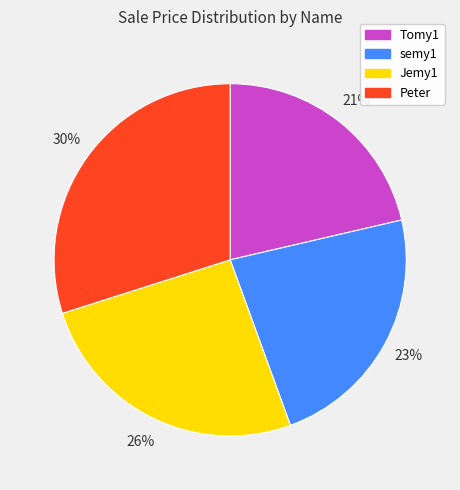

True or false: semy1 accounts for 11% of the total.

False